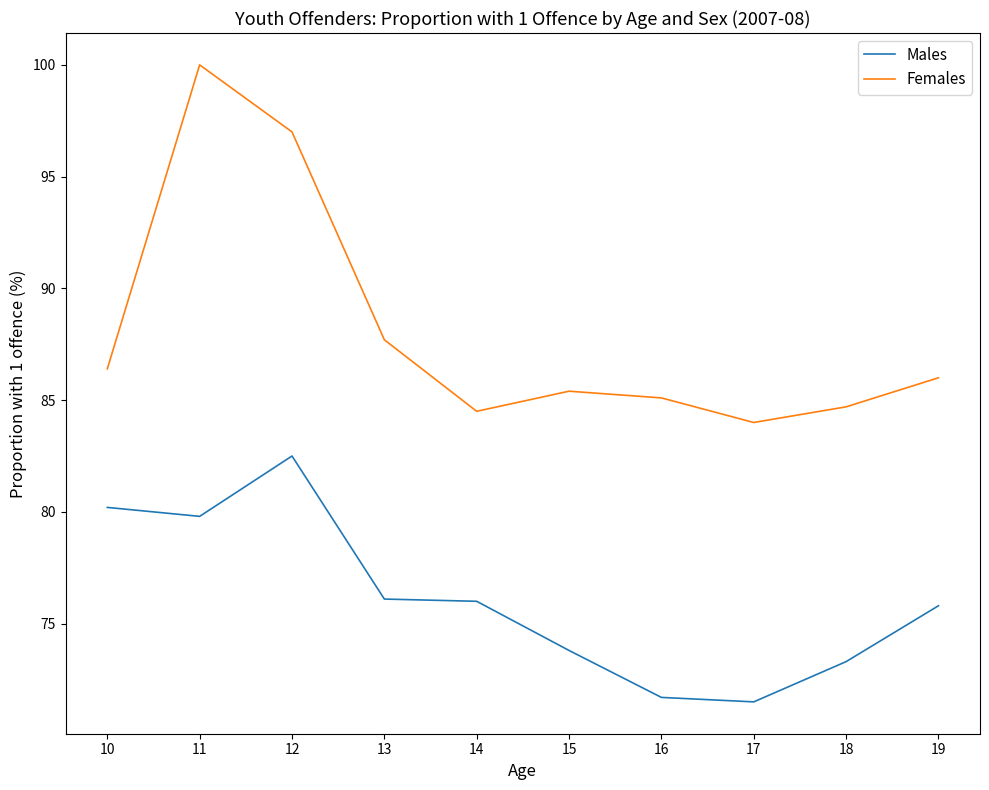

The Females series shows 151.2 at 12. True or false?

False